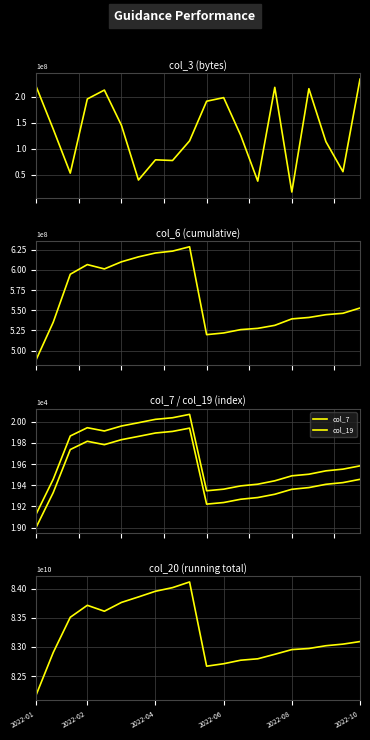

What is the sum of the col_20 values at 2022-04 and 2022-06?

167220595392